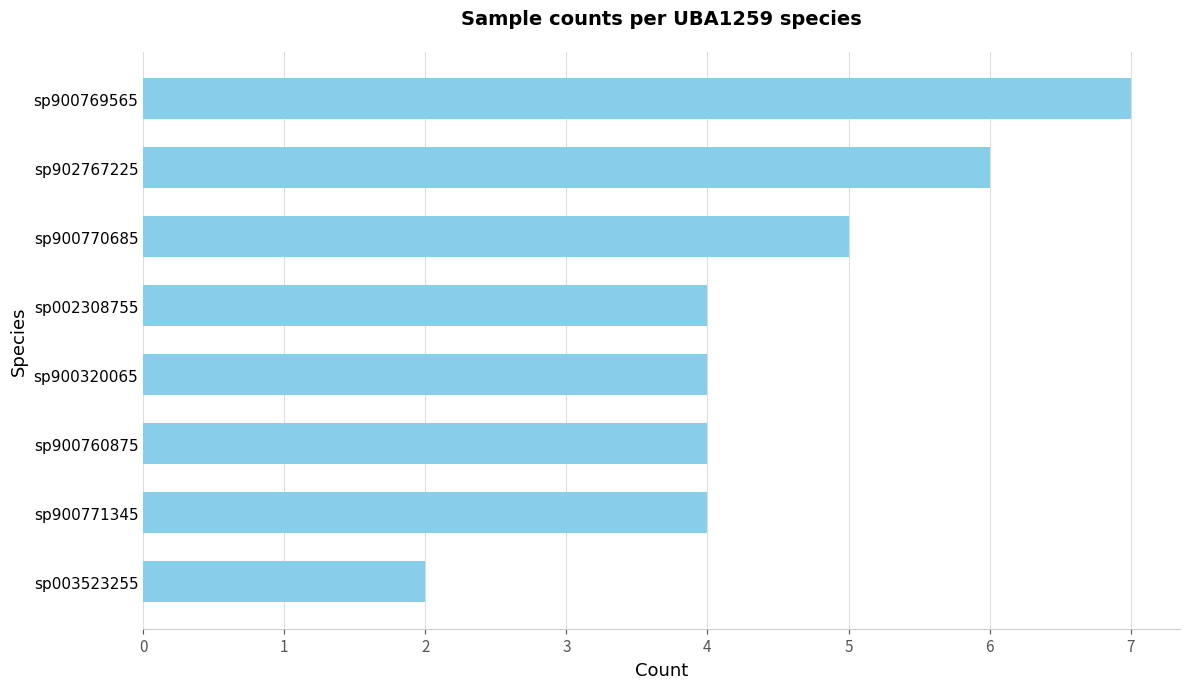

What is the approximate value at sp900771345?

4